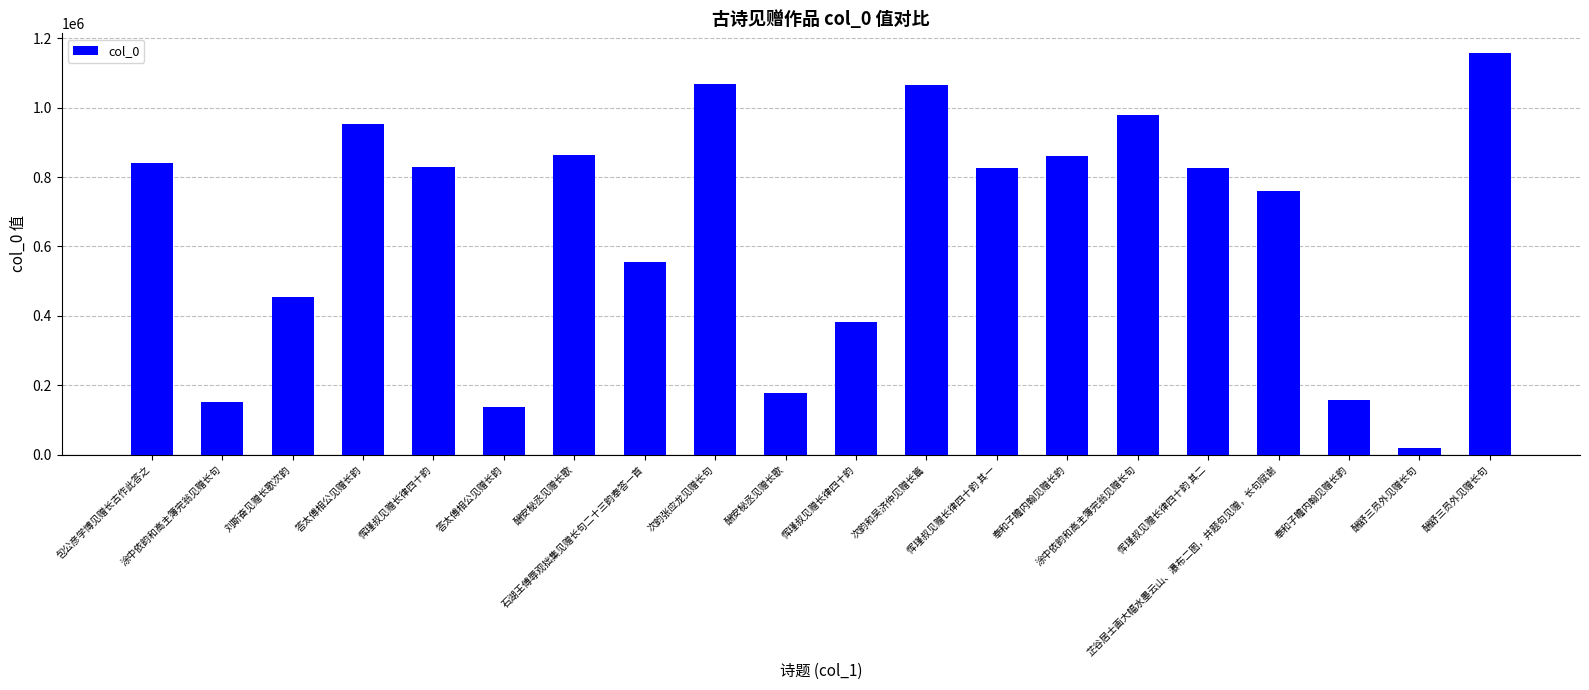

How many bars are there in total?

20